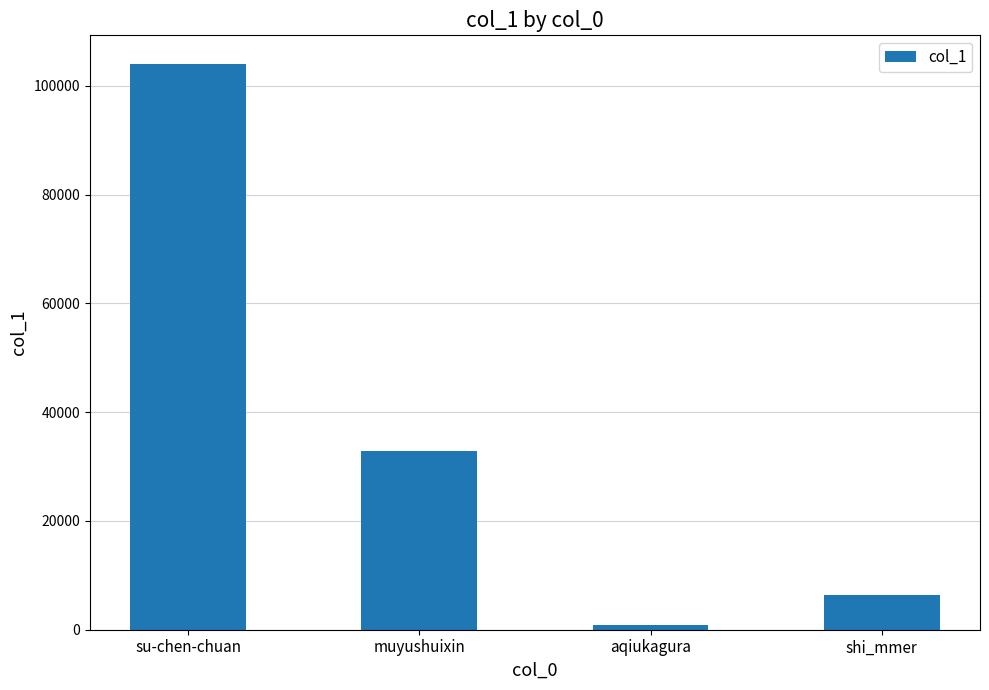

What is the label of the 4th bar from the right?

su-chen-chuan